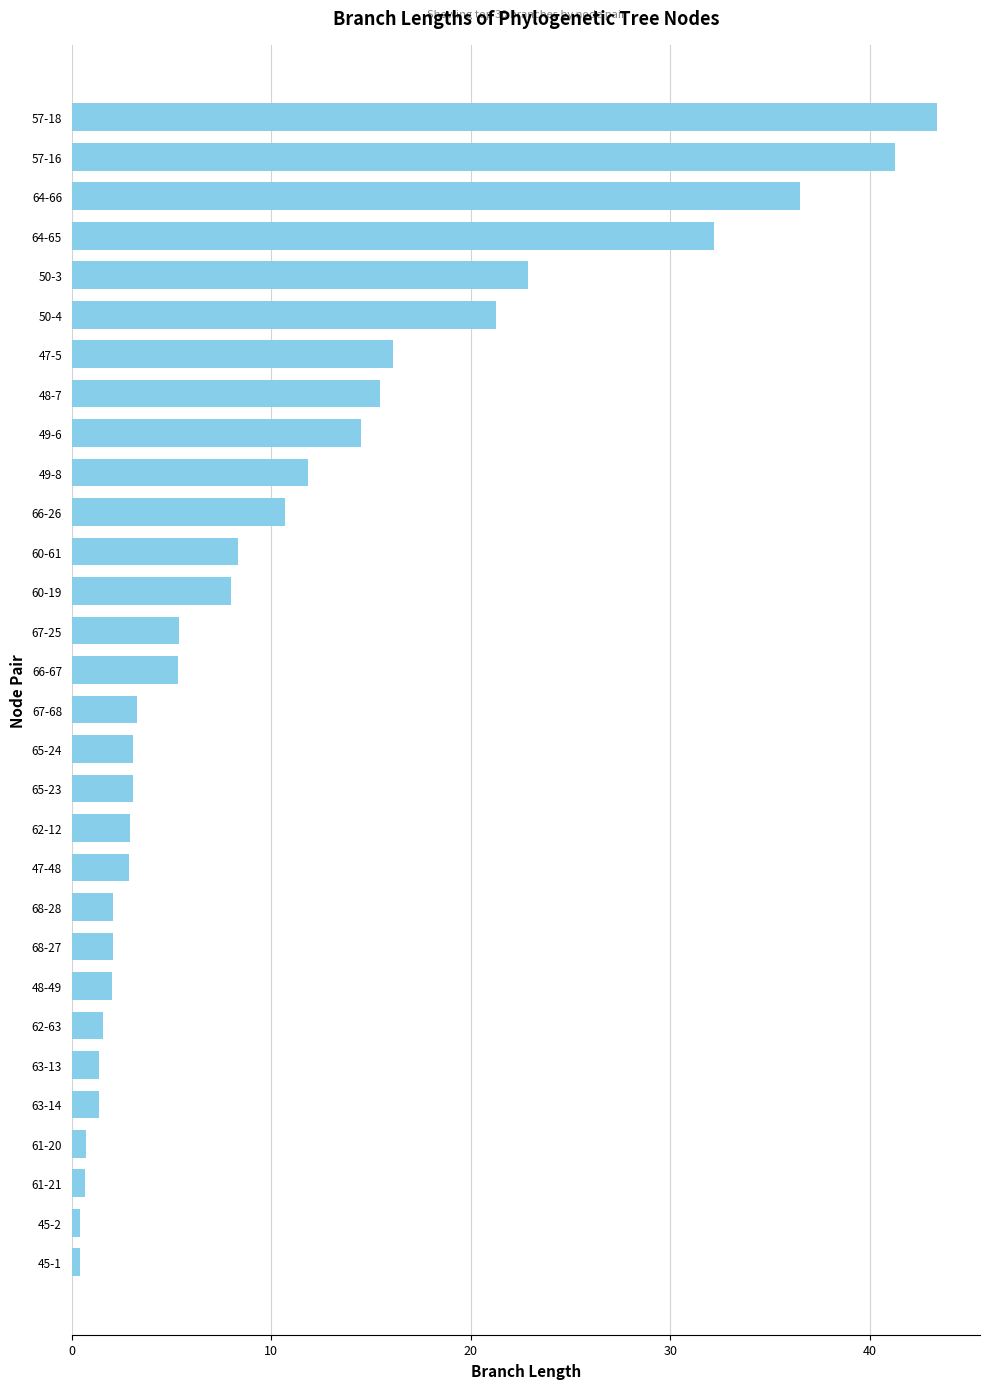

What is the change in value from 68-28 to 65-23?

+1.0